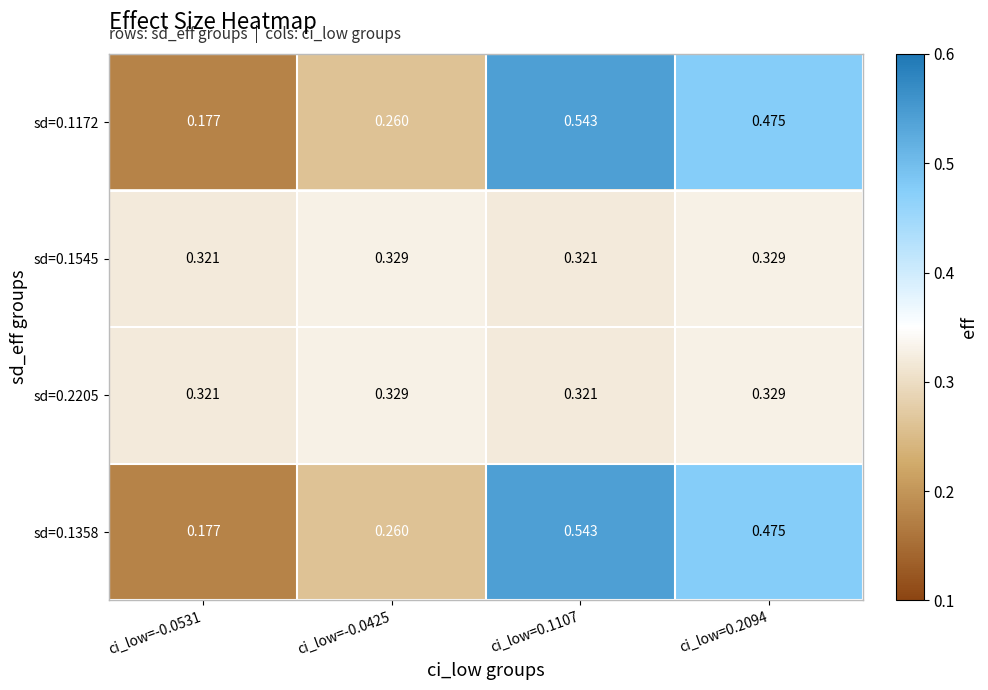

Is the value of sd=0.2205 at ci_low=0.1107 greater than the value of sd=0.1172 at ci_low=-0.0425?

Yes